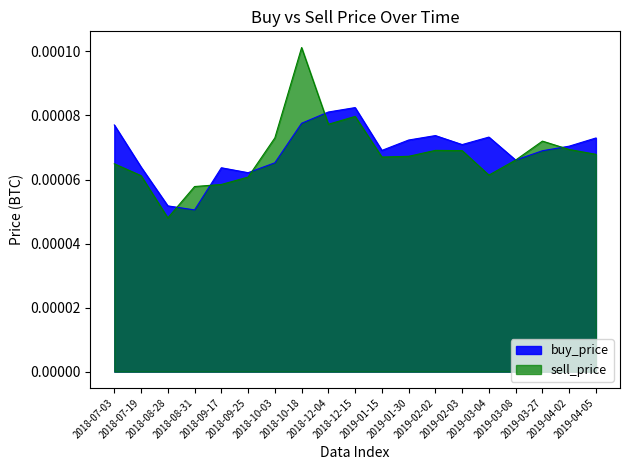

Rank the series at 2019-02-02 from lowest to highest value.

sell_price, buy_price